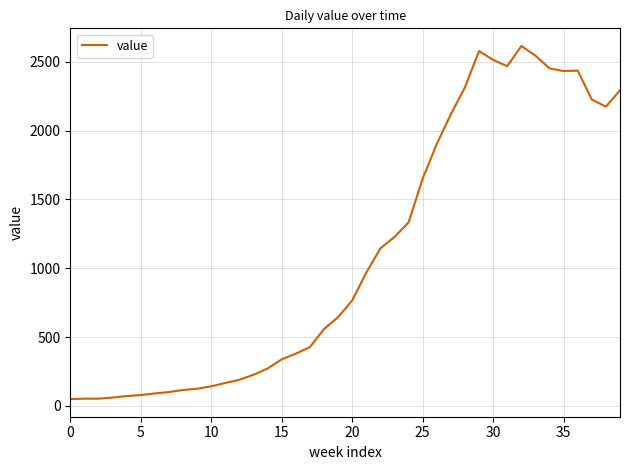

What is the maximum value shown in the chart?

2615